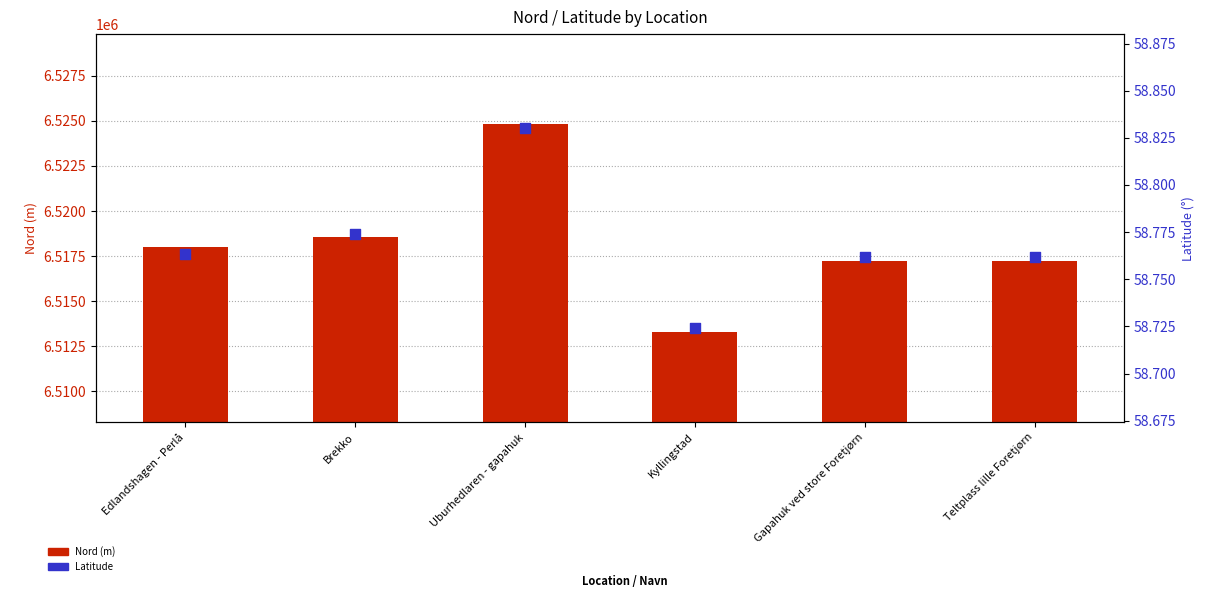

Which series contains the lowest Y value?

Latitude